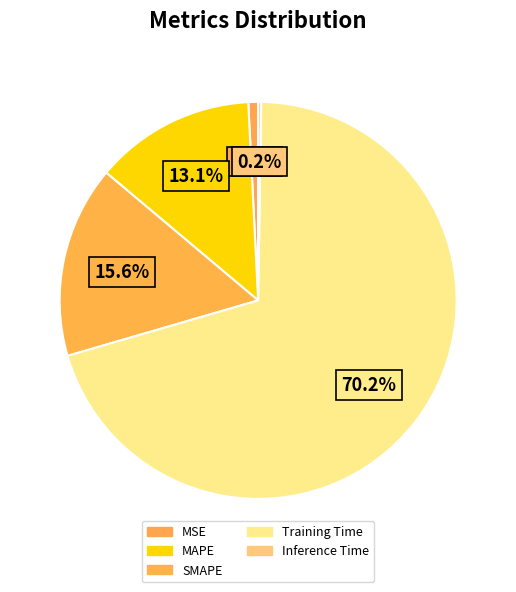

What is the change in value from SMAPE to Training Time?

+1.4